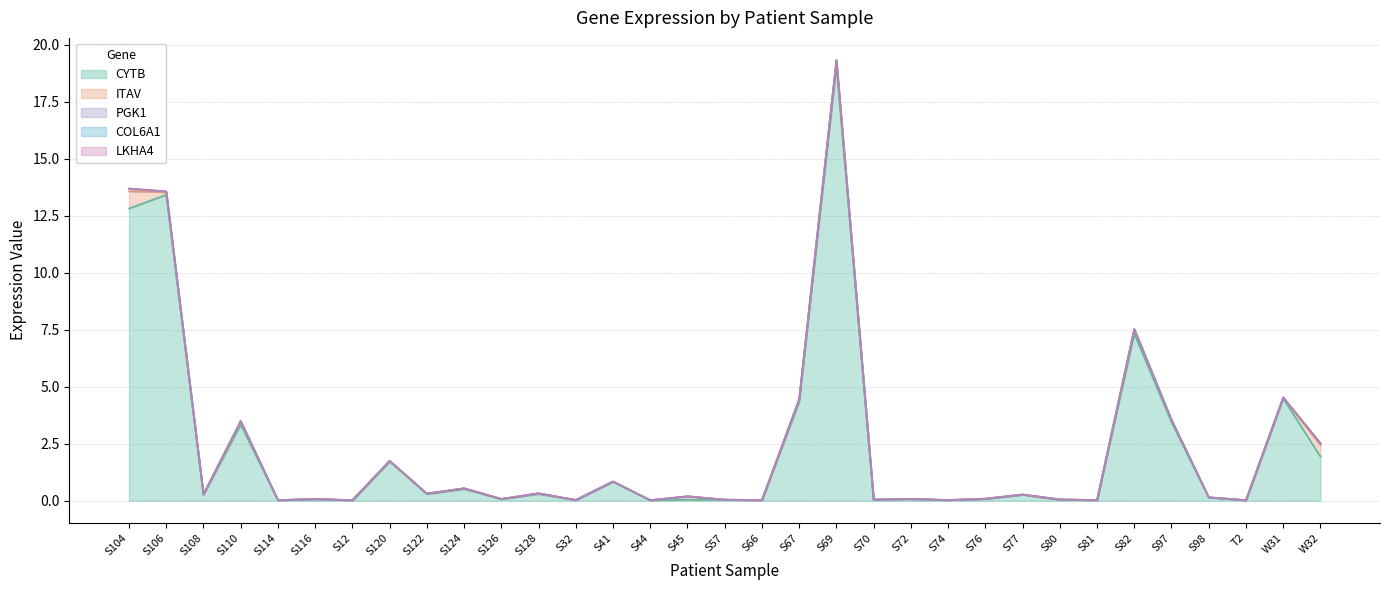

Does the chart display data point markers on the line(s)?

No